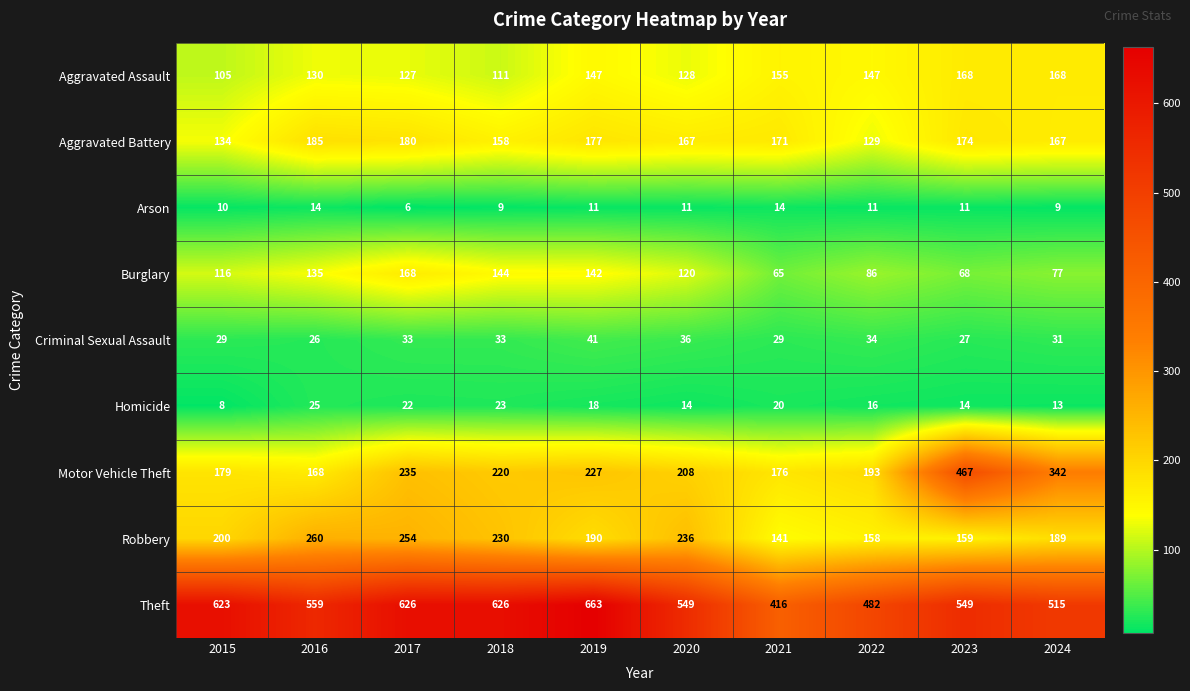

What is the average value of the Aggravated Battery series?

164